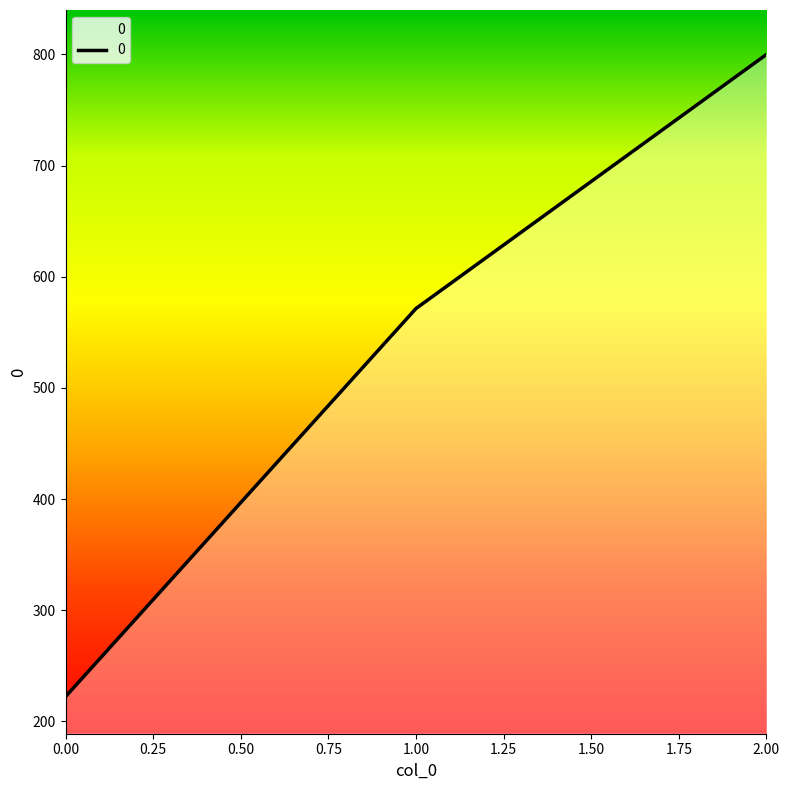

Reading left to right, transcribe all the data shown in this chart.

0.00=222.2	1.00=571.4	2.00=800.0